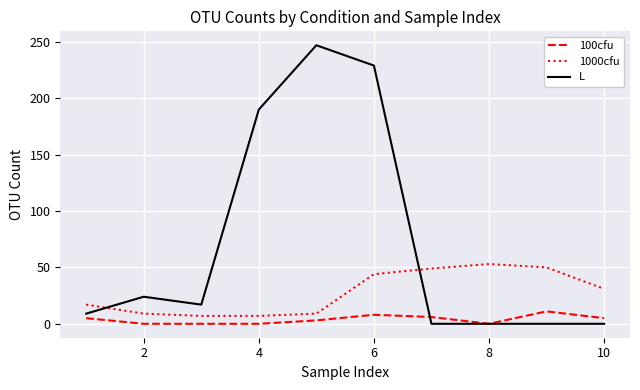

Which series has the widest spread of values?

L